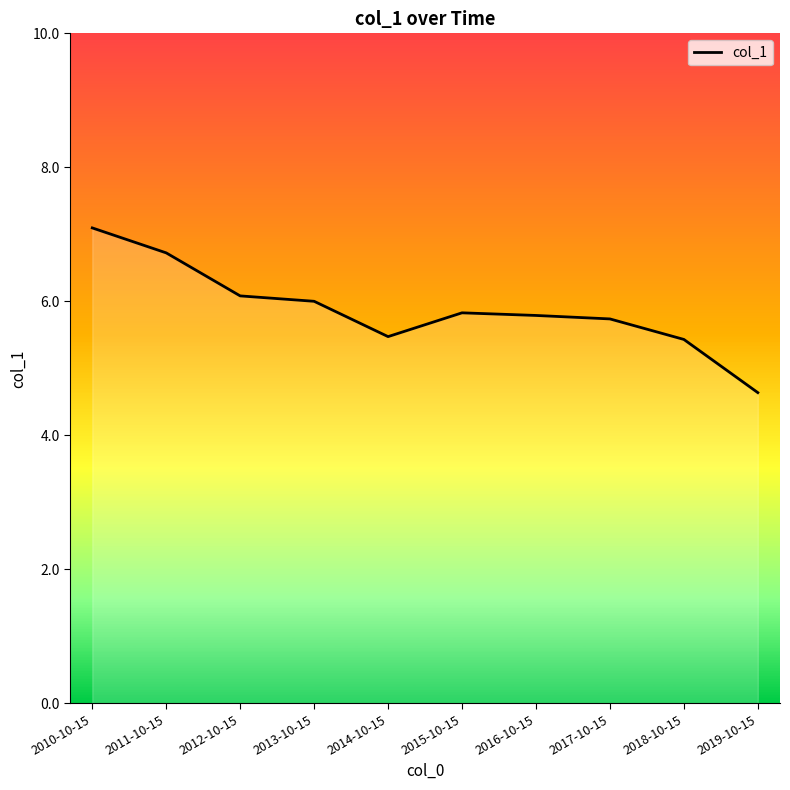

At which category does the chart reach its minimum across all series?

2019-10-15